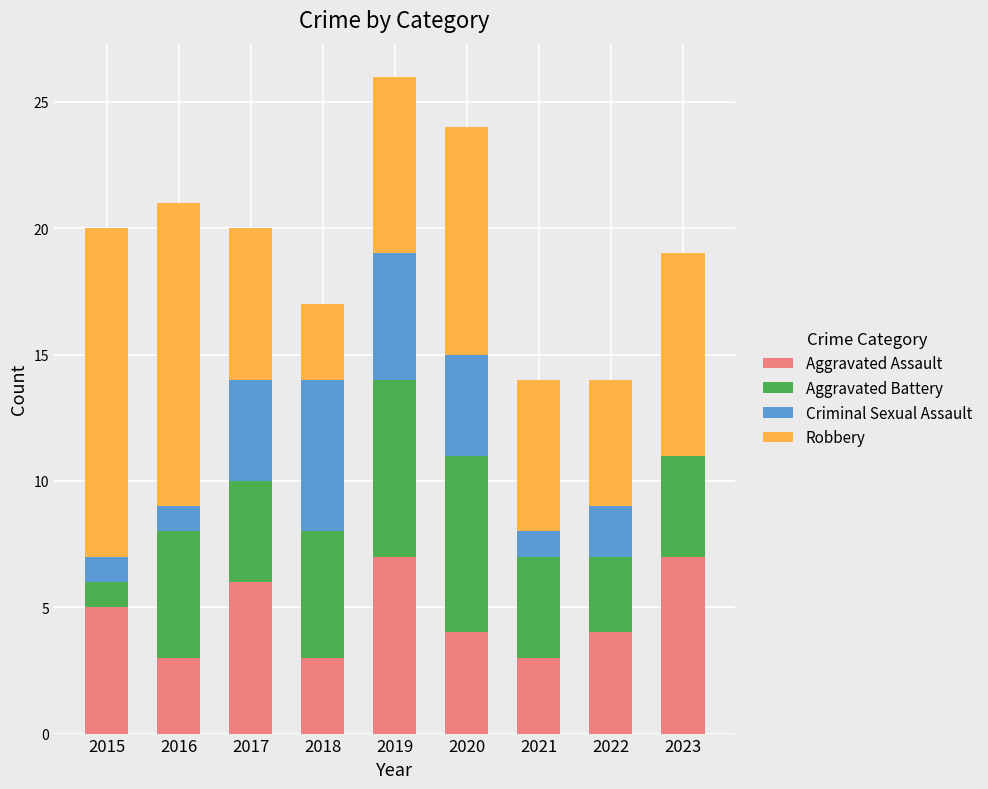

The Aggravated Assault series shows 3 at 2015. True or false?

False